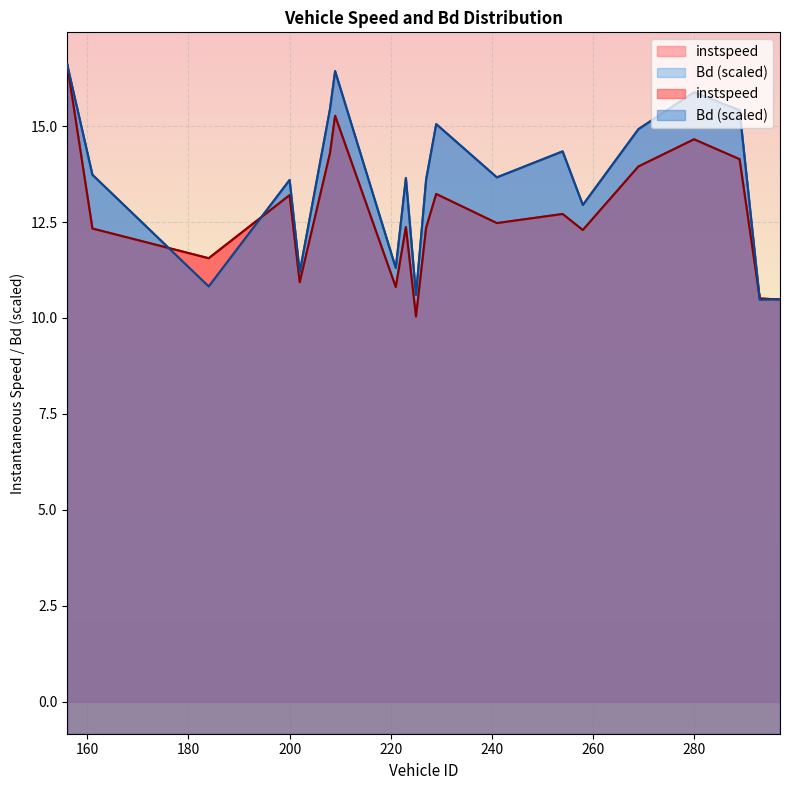

What are all the series names shown in the legend?

instspeed, Bd